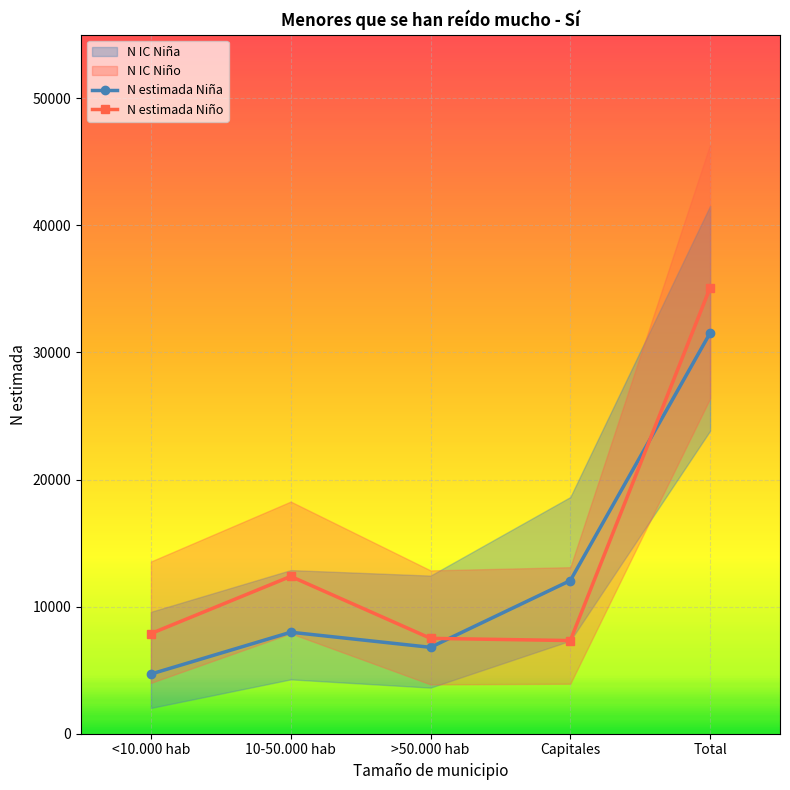

At which category is the sum across all series the highest?

Total